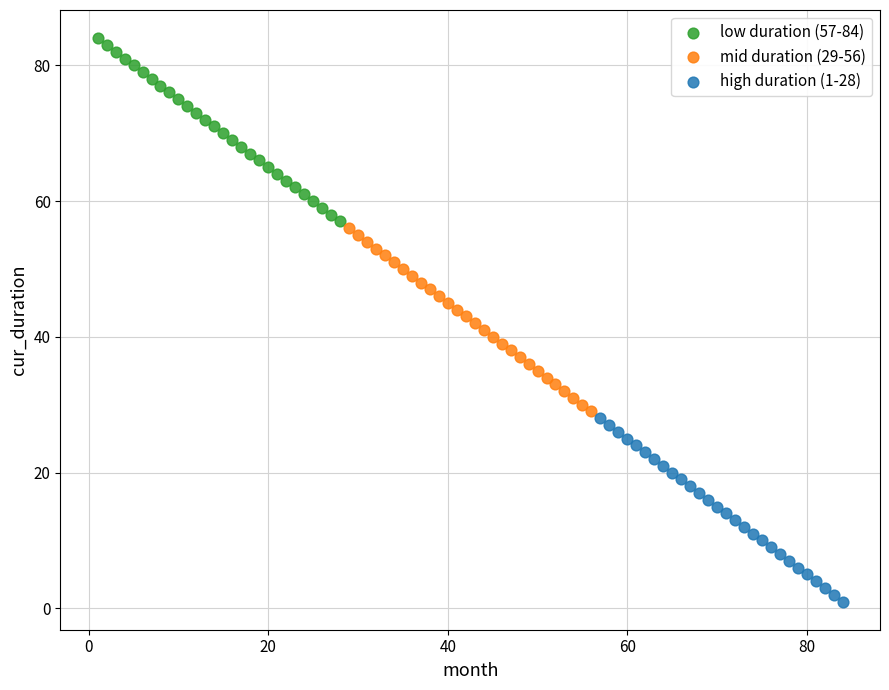

Which series reaches the maximum Y coordinate?

low duration (57-84)